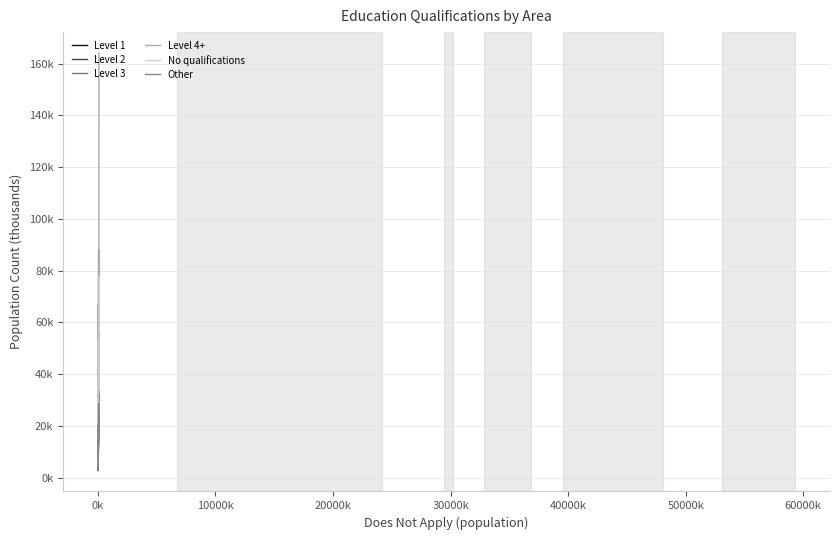

What are all the series names shown in the legend?

Level 1, Level 2, Level 3, Level 4+, No qualifications, Other